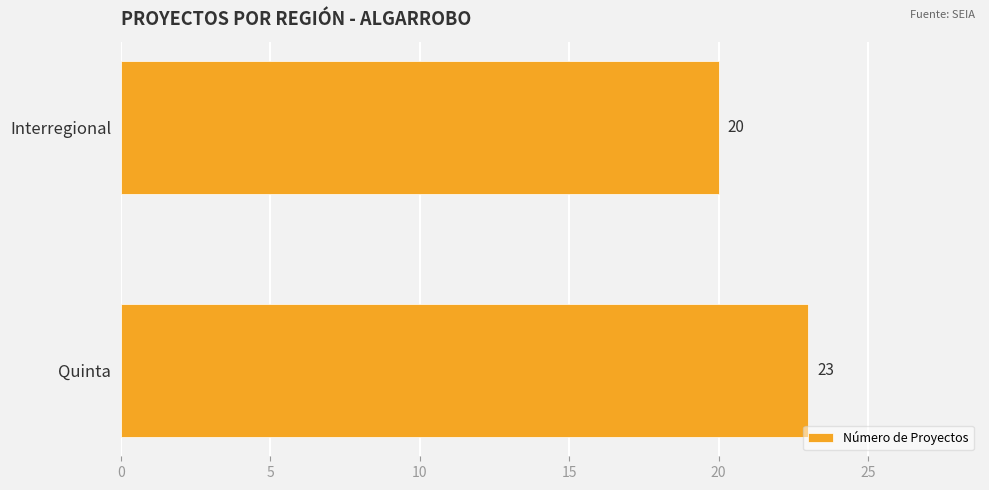

How many data points are less than 23?

1